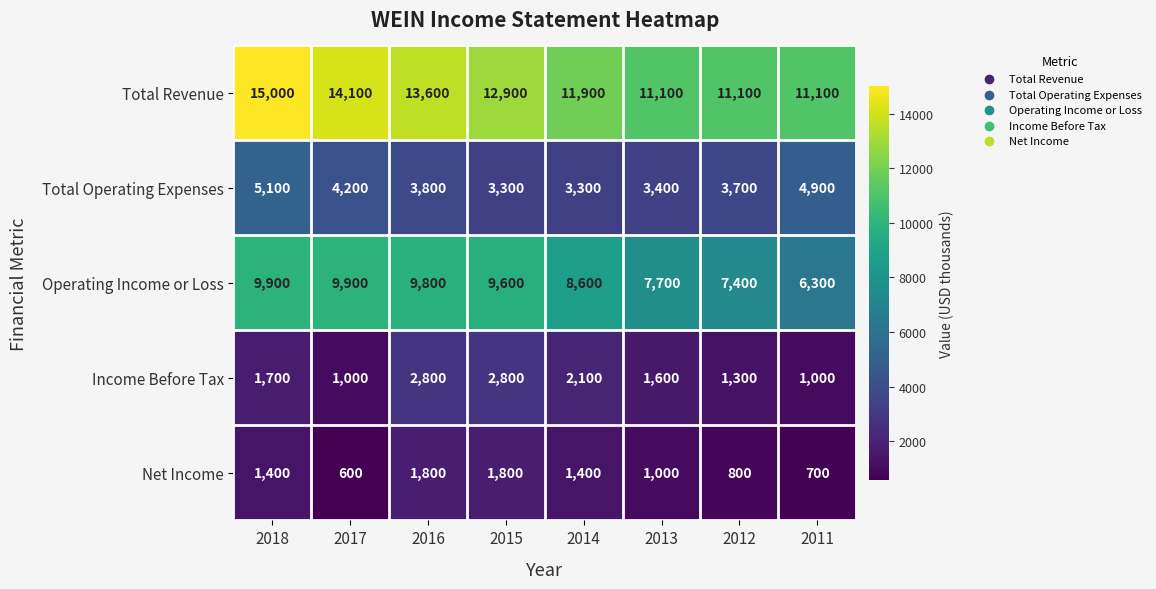

At which label does Operating Income or Loss first exceed 9600?

2018